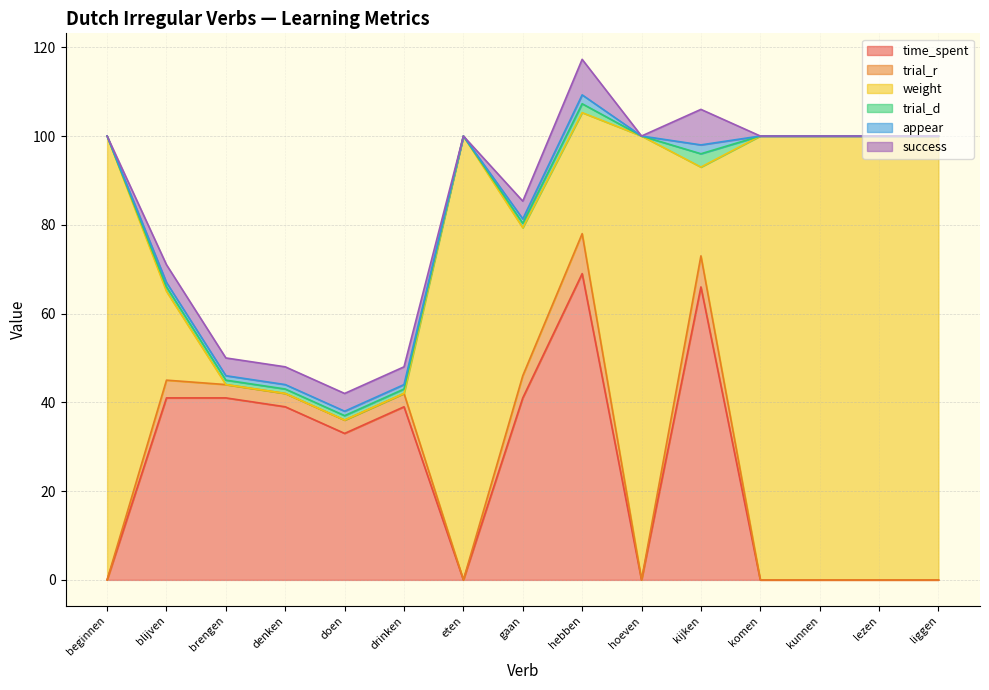

True or false: success and time_spent cross at least once.

False